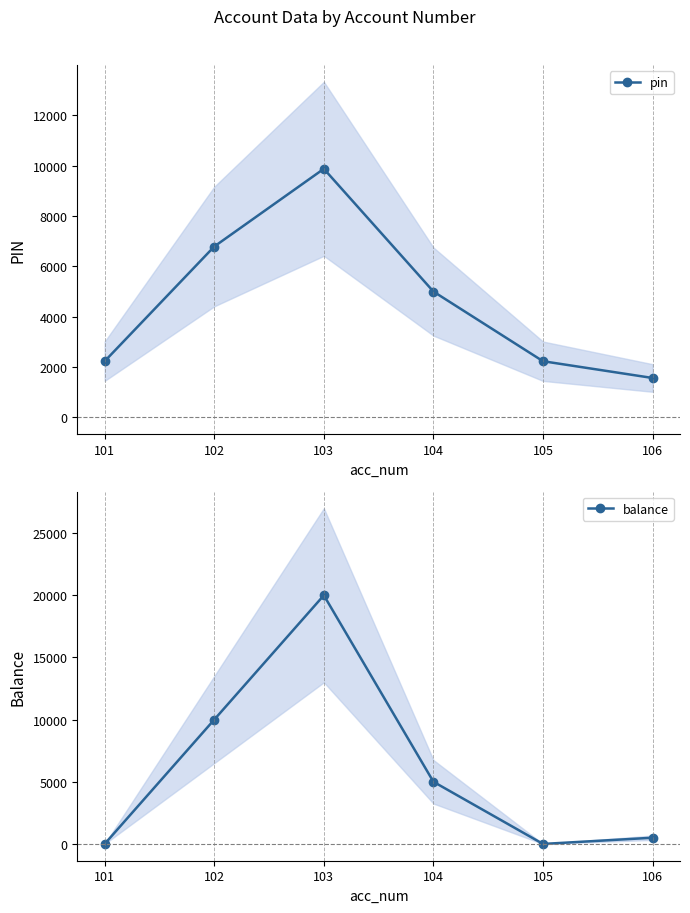

How many positive values does the balance series have?

4